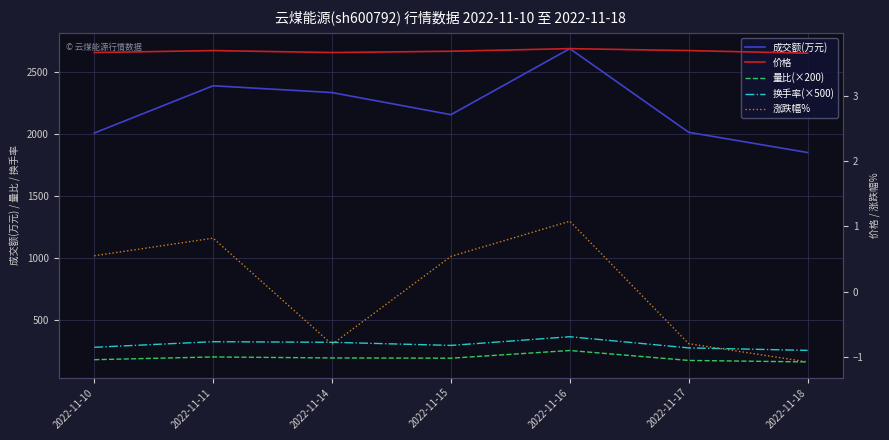

Between 2022-11-17 and 2022-11-14, which is larger?

2022-11-14